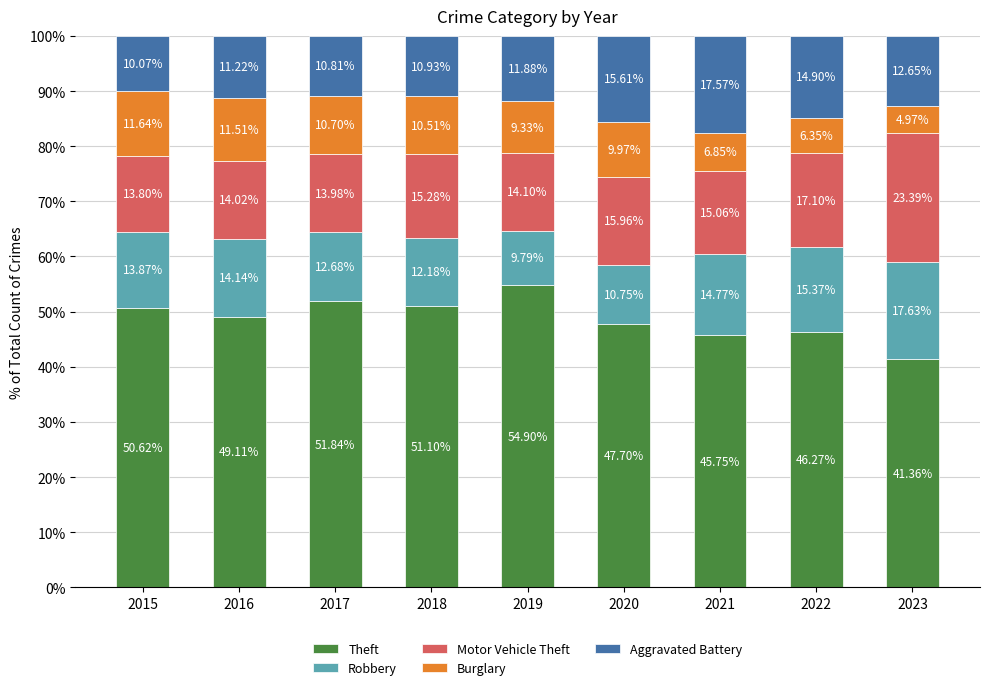

What are all the series names shown in the legend?

Theft, Robbery, Motor Vehicle Theft, Burglary, Aggravated Battery